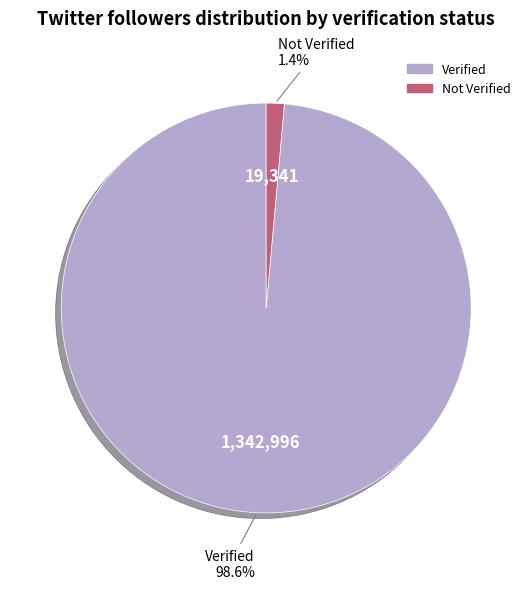

Does any single category account for the majority?

Yes